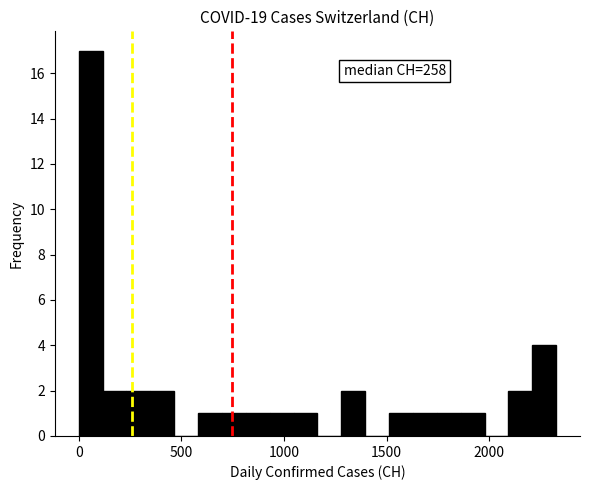

Around what value on the x-axis is the tallest bar? Give the approximate position of its centre, as read against the axis.

50